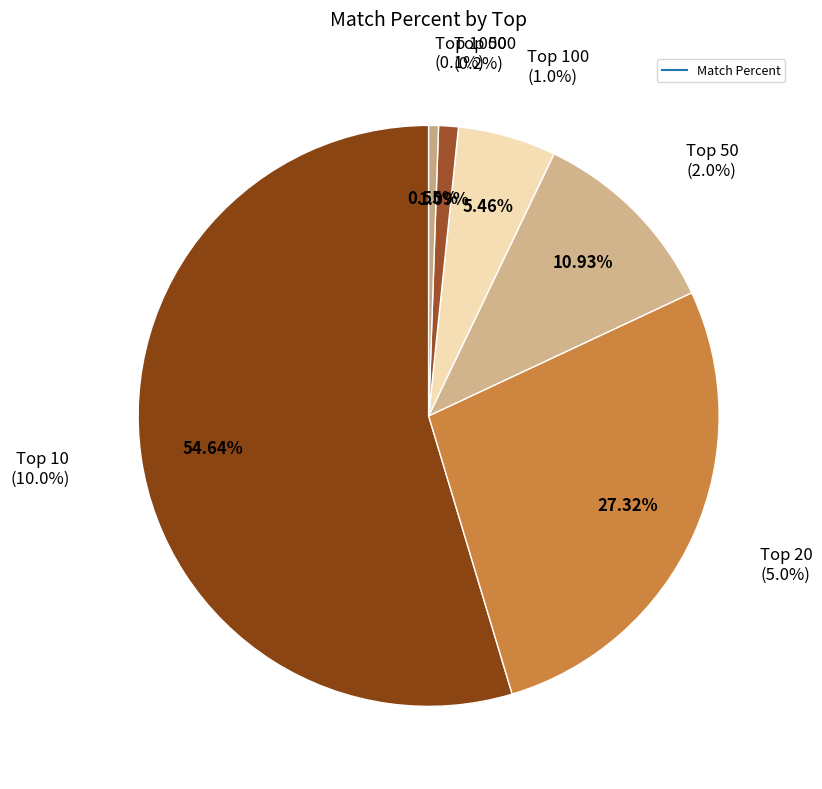

Which slice is the smallest?

1000